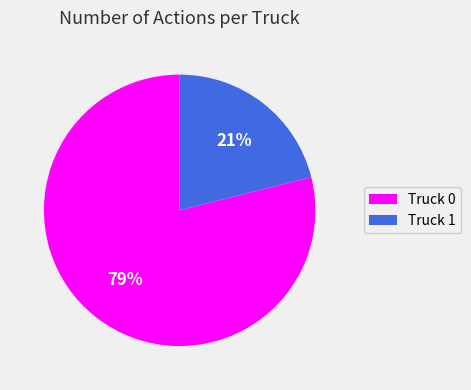

To the nearest percent, what portion does Truck 1 represent?

21%